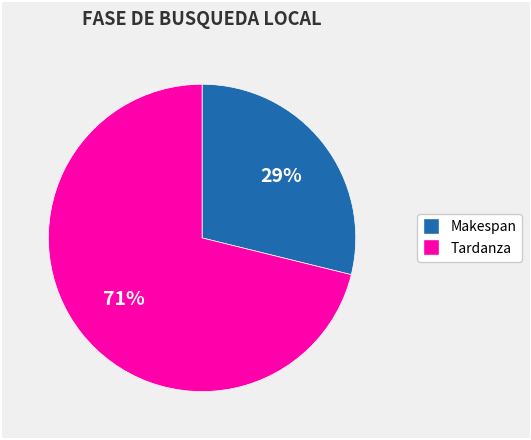

Do Makespan and Tardanza together represent more than half of the pie?

Yes